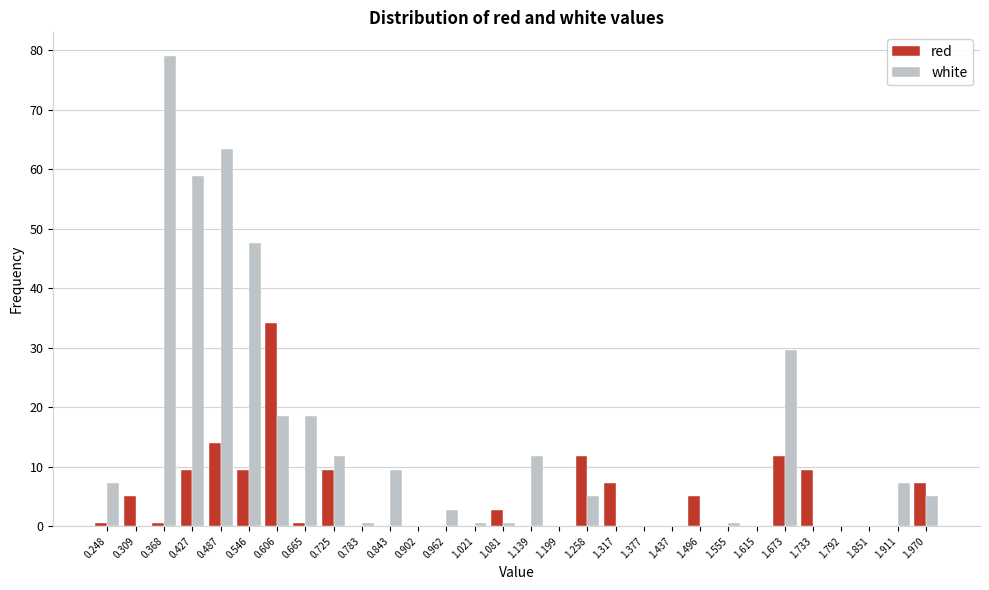

What is the sum of the red values at 1.258 and 1.139?

11.7